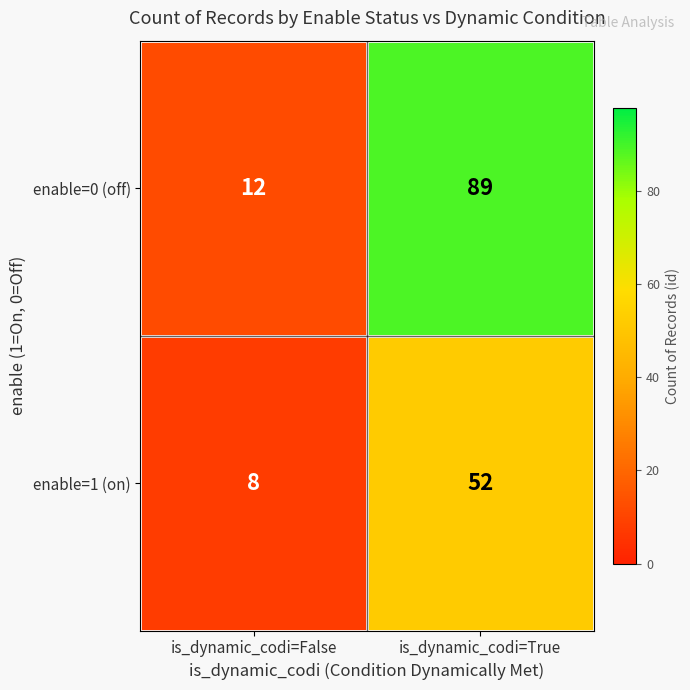

What value does the enable=1 (on) series have at is_dynamic_codi=False, to the nearest 10?

10